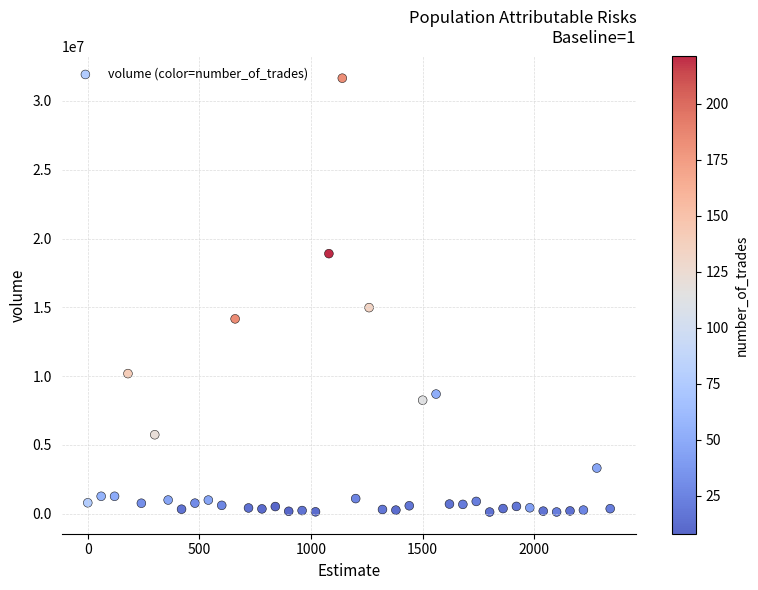

What Y value in the scatter plot is closest to 15888037?

14977732